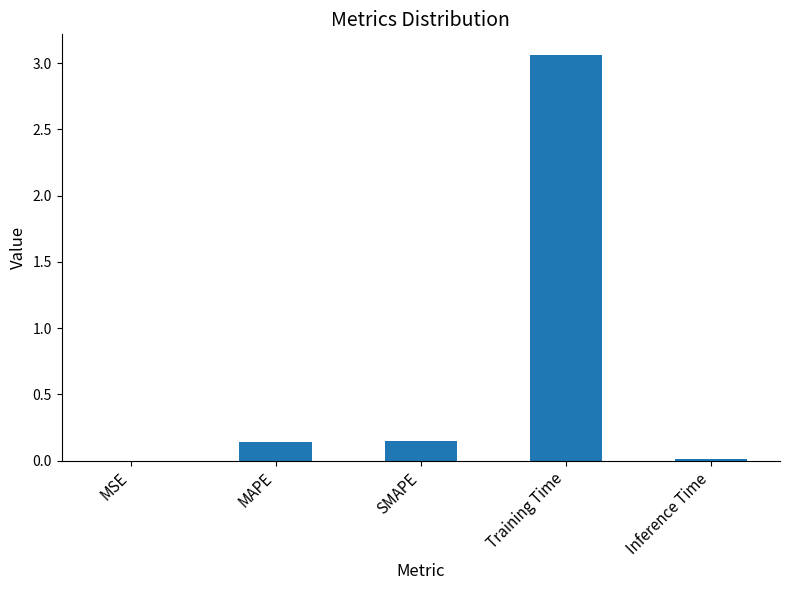

How many distinct data groups are displayed?

1